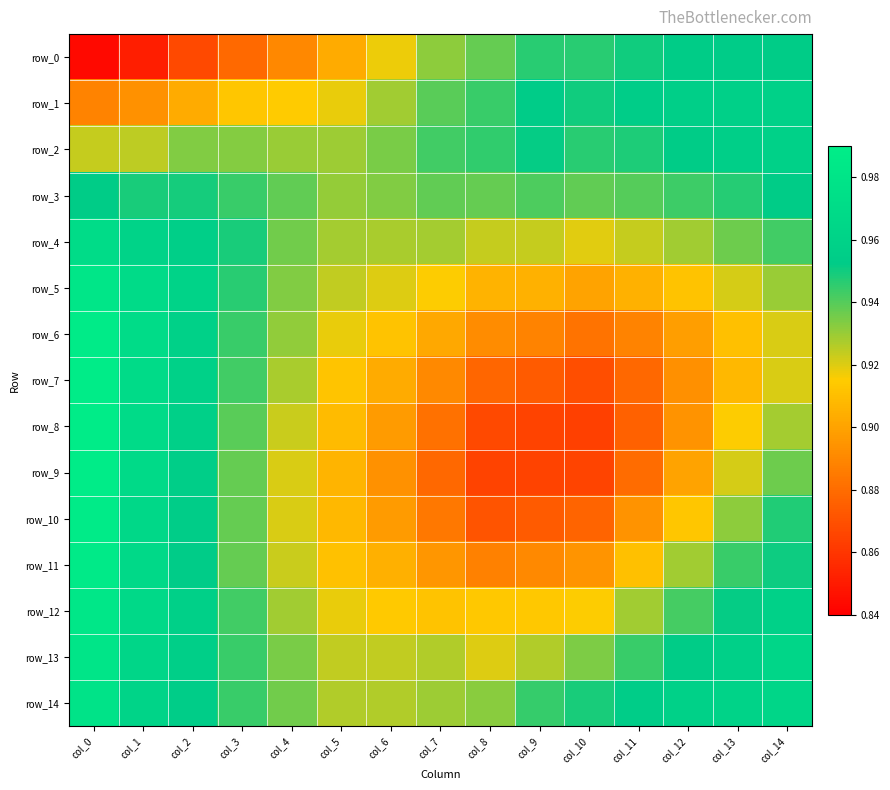

How many series are shown in this chart?

15